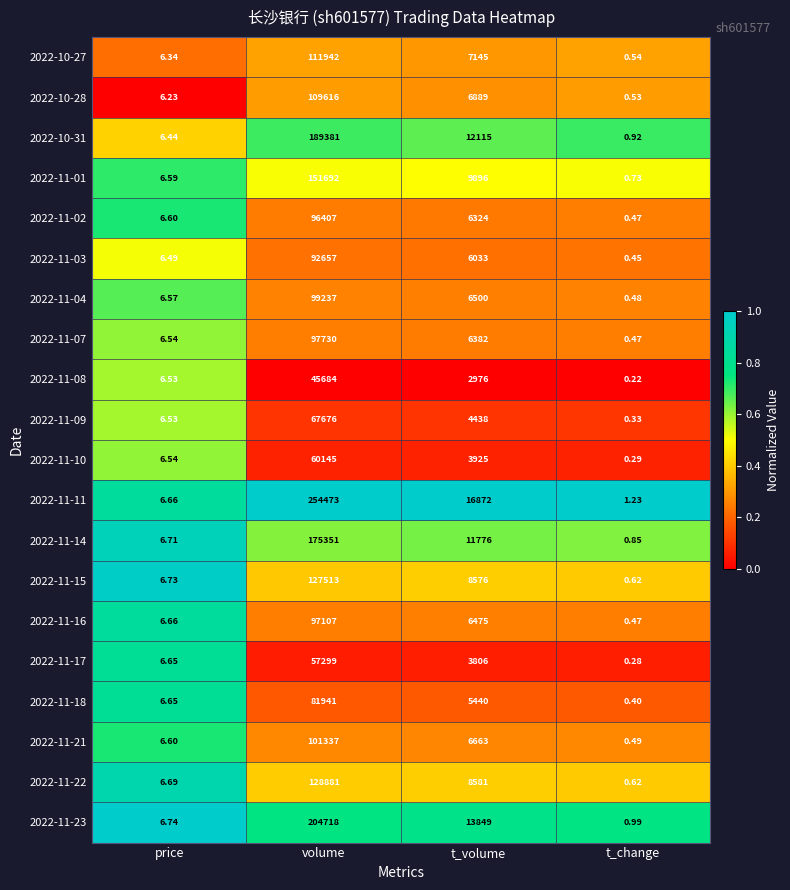

Rank the categories by 2022-11-15 value from lowest to highest.

t_change, price, t_volume, volume